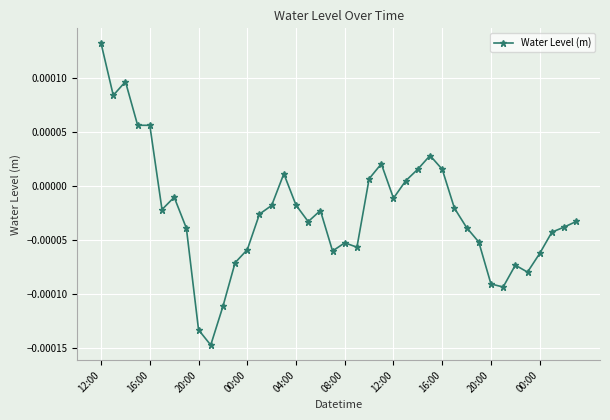

True or false: the data has more than 2 interior local peaks.

True